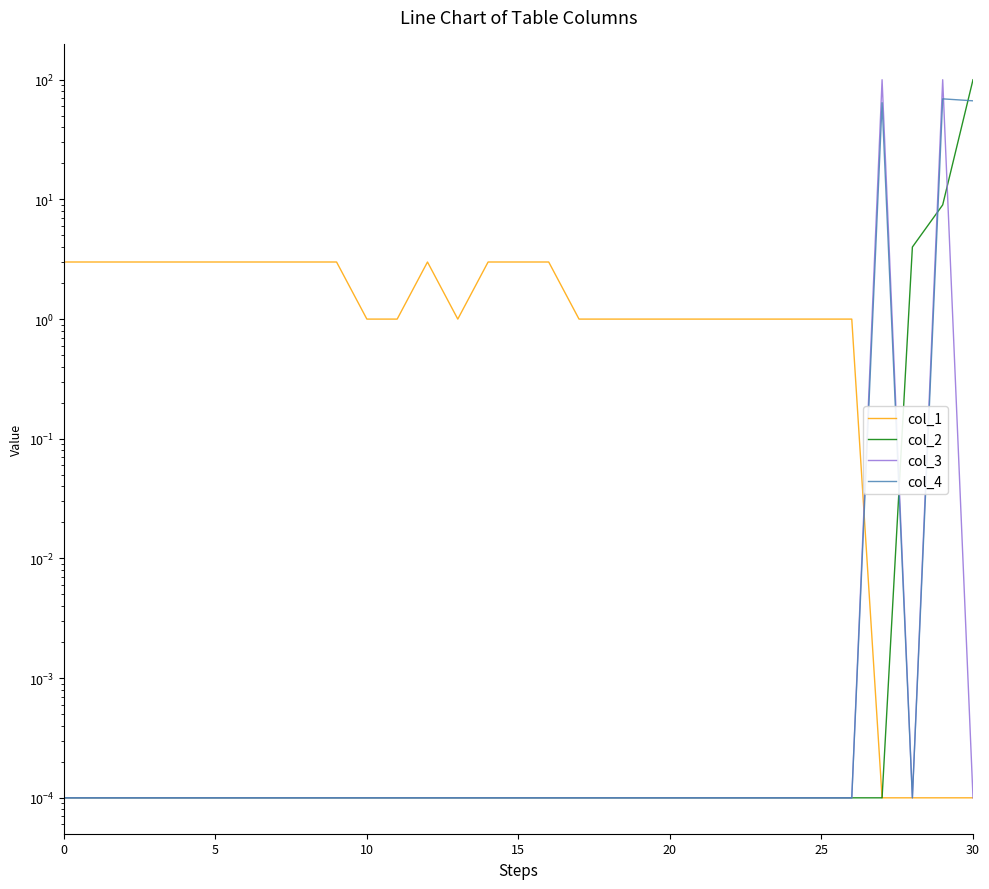

Reading left to right, extract all data points from this chart.

col_1: 3.0	3.0	3.0	3.0	3.0	3.0	3.0	3.0	3.0	3.0	1.0	1.0	3.0	1.0	3.0	3.0	3.0	1.0	1.0	1.0	1.0	1.0	1.0	1.0	1.0	1.0	1.0	0.0	0.0	0.0	0.0
col_2: 0.0	0.0	0.0	0.0	0.0	0.0	0.0	0.0	0.0	0.0	0.0	0.0	0.0	0.0	0.0	0.0	0.0	0.0	0.0	0.0	0.0	0.0	0.0	0.0	0.0	0.0	0.0	0.0	4.0	9.0	100.0
col_3: 0.0	0.0	0.0	0.0	0.0	0.0	0.0	0.0	0.0	0.0	0.0	0.0	0.0	0.0	0.0	0.0	0.0	0.0	0.0	0.0	0.0	0.0	0.0	0.0	0.0	0.0	0.0	100.0	0.0	100.0	0.0
col_4: 0.0	0.0	0.0	0.0	0.0	0.0	0.0	0.0	0.0	0.0	0.0	0.0	0.0	0.0	0.0	0.0	0.0	0.0	0.0	0.0	0.0	0.0	0.0	0.0	0.0	0.0	0.0	64.3	0.0	69.2	66.7